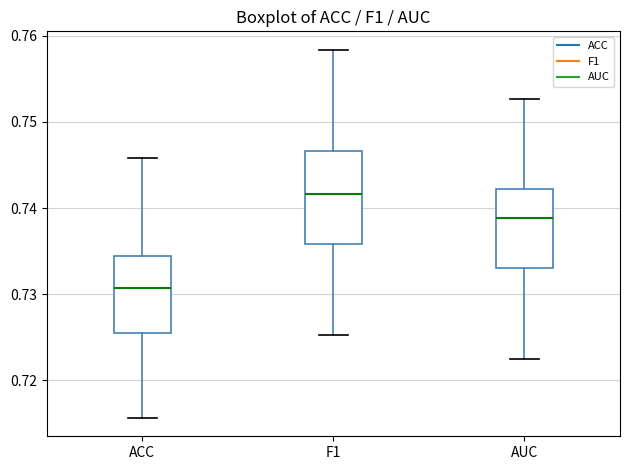

Reading left to right, read every box against the y-axis: the position of its median line, the range the box covers, and the ends of its whiskers. The values are not printed on the chart, so give them approximately, as read against the axis.

ACC: median 0.731, box 0.726 to 0.734, whiskers 0.716 to 0.746
F1: median 0.742, box 0.736 to 0.747, whiskers 0.725 to 0.758
AUC: median 0.739, box 0.733 to 0.742, whiskers 0.723 to 0.753